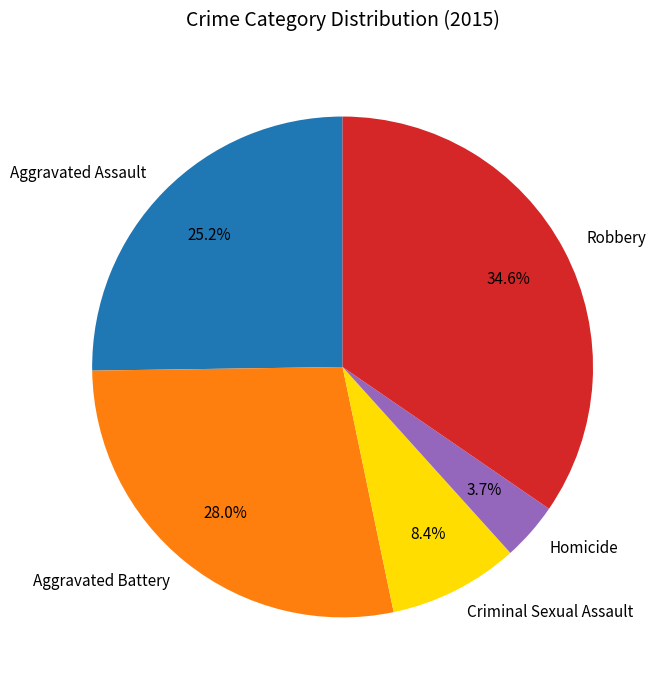

How many segments does this pie chart have?

5